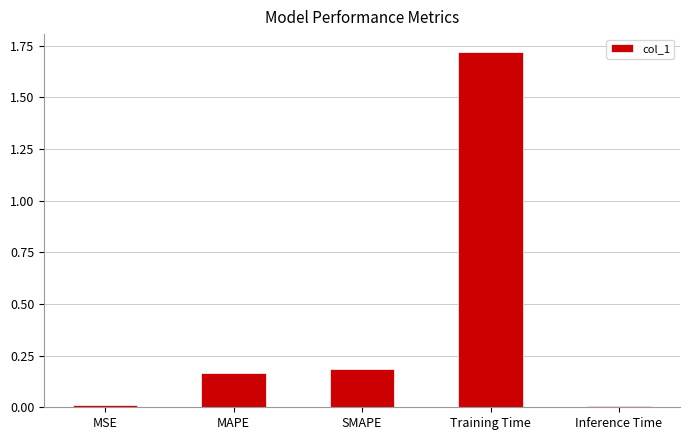

What is the change in value from Training Time to Inference Time?

-1.7